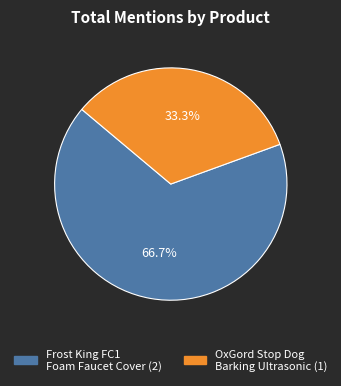

Count the number of slices in the pie.

2